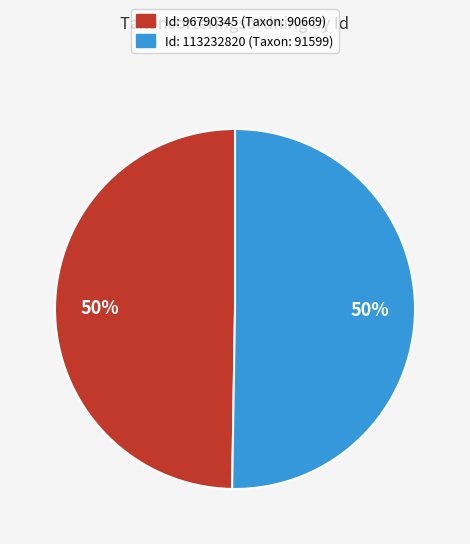

To the nearest percent, what percentage of the pie is Id: 96790345 (Taxon: 90669)?

50%